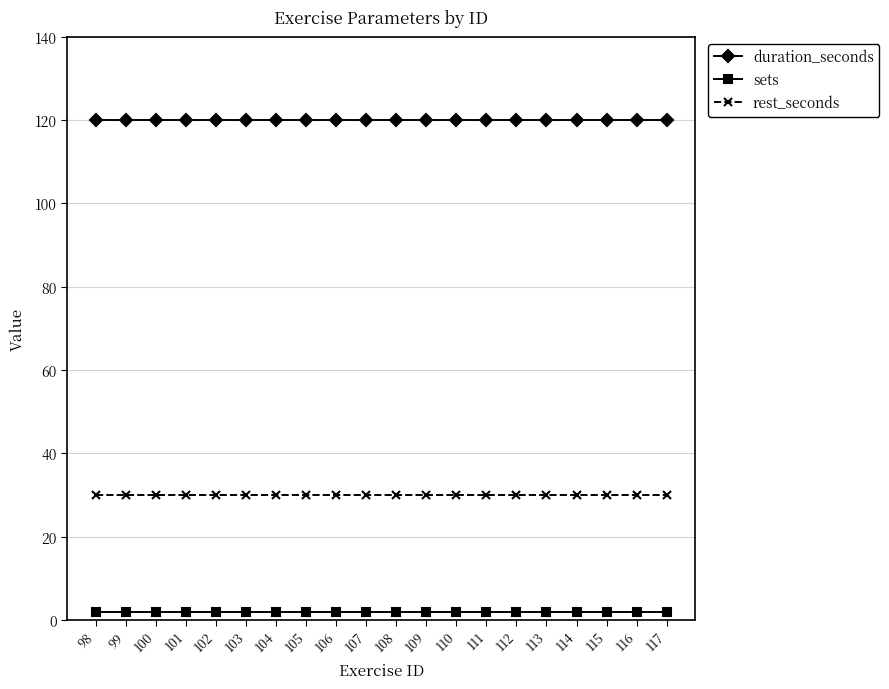

Rank the series at 115 from highest to lowest value.

duration_seconds, rest_seconds, sets